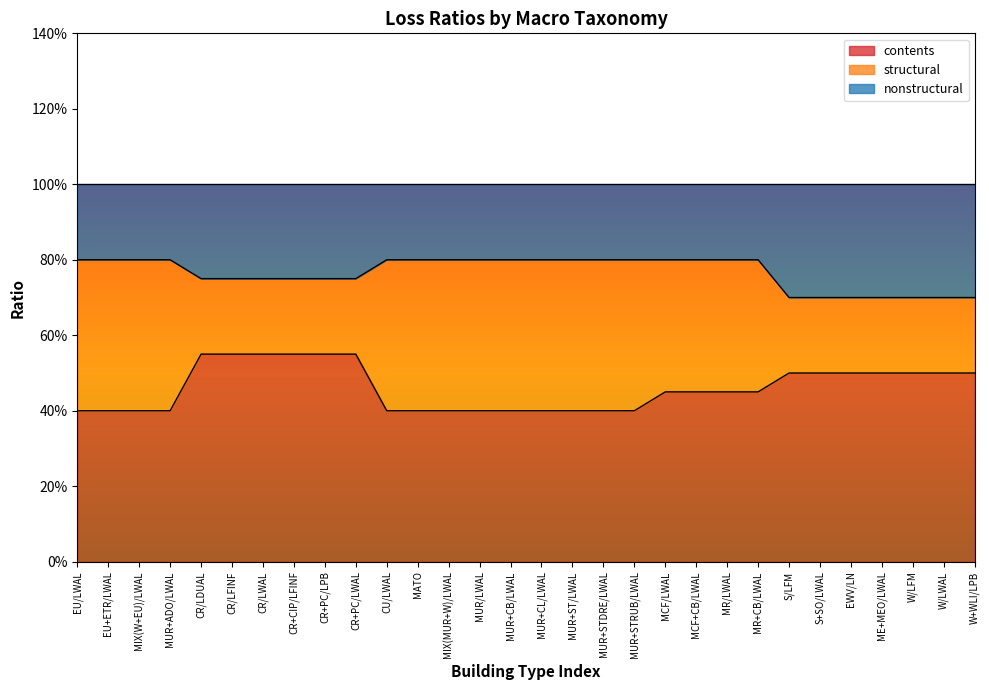

At how many categories does at least one series exceed 0?

30